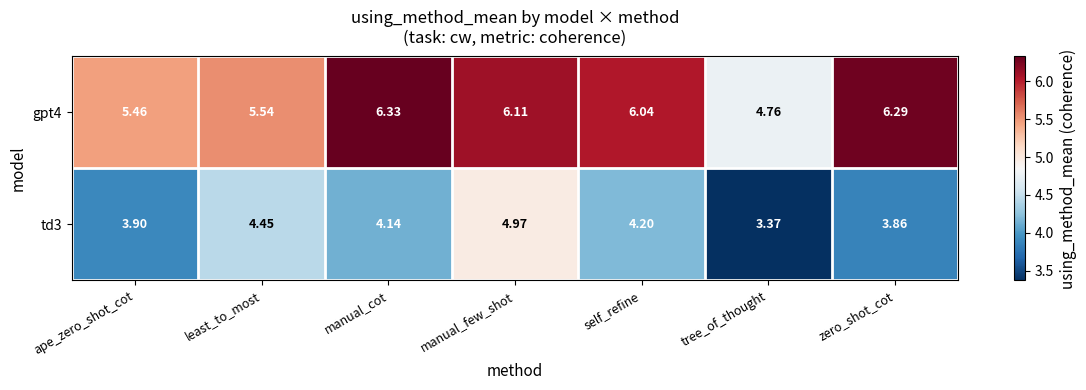

Rank the series by their maximum value, from lowest to highest.

td3, gpt4